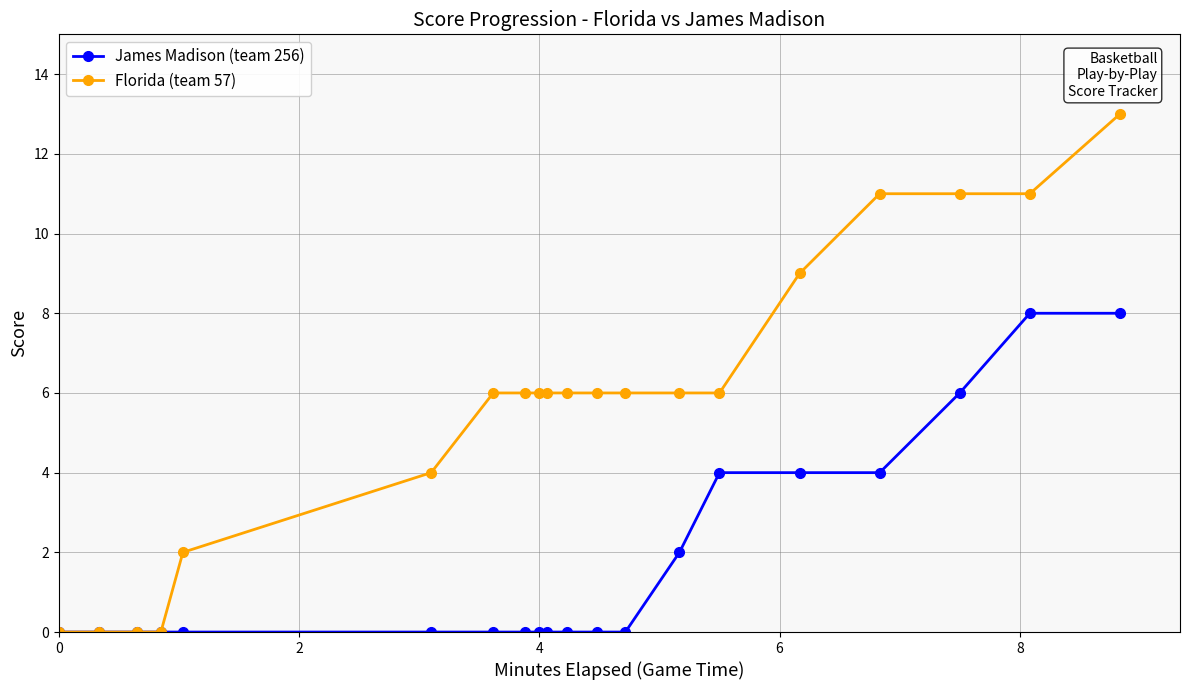

What is the sum of all Florida (team 57) values?

115